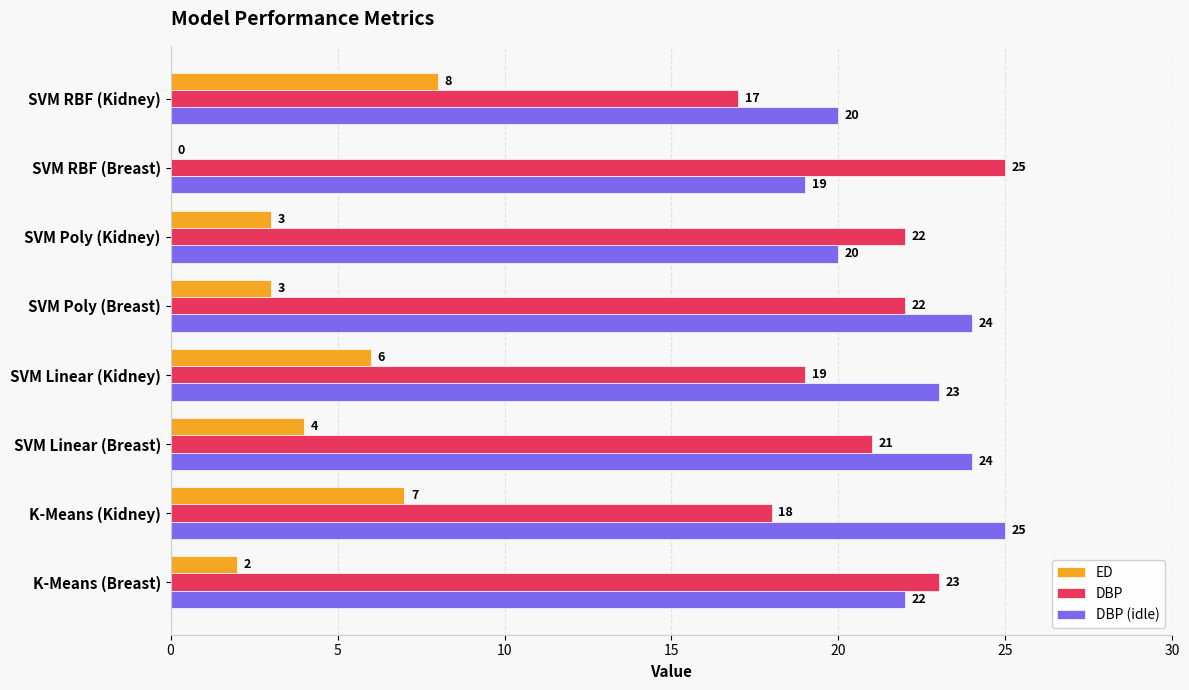

Between SVM Linear (Kidney) and SVM RBF (Kidney), which series saw the biggest shift?

DBP (idle)